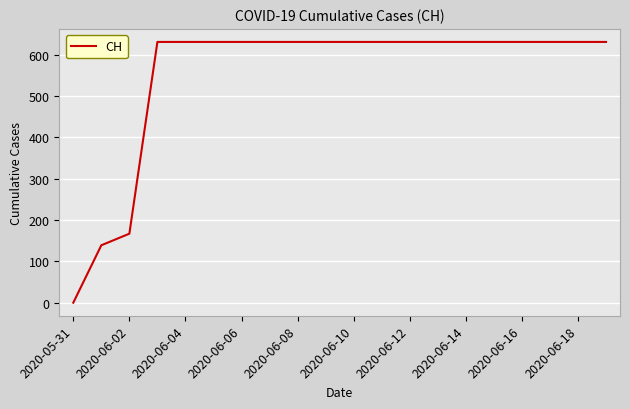

What is the maximum value shown in the chart?

631